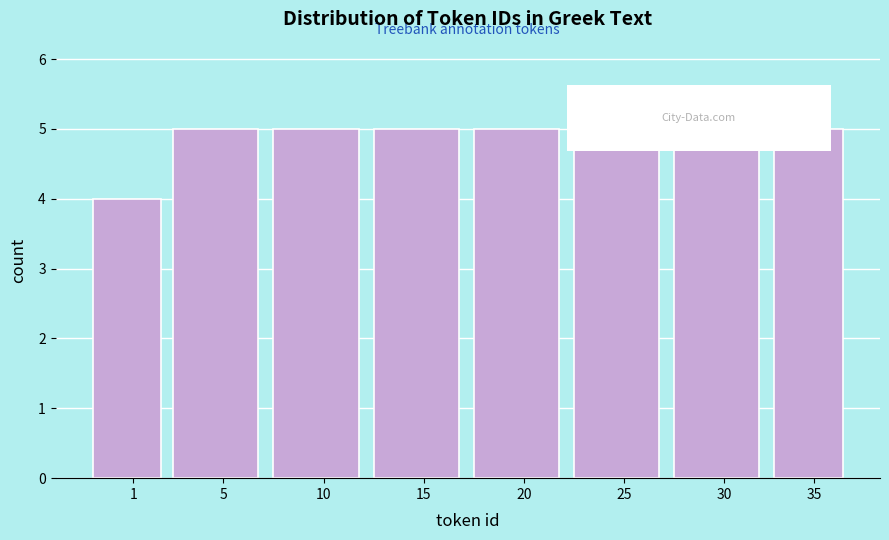

Reading right to left, what are all the values shown in this chart?

35=5	30=5	25=5	20=5	15=5	10=5	5=5	1=4